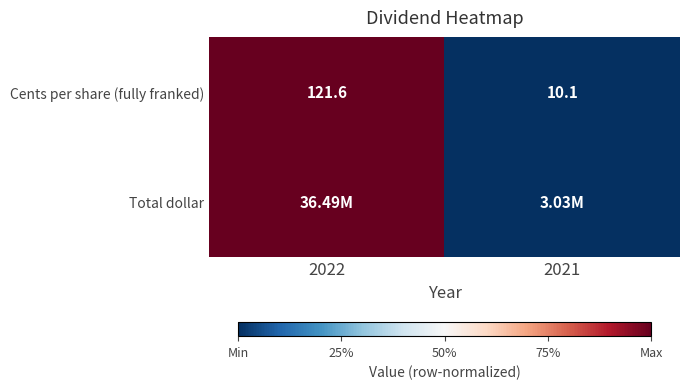

List the labels in order of Cents per share (fully franked) value, largest first.

2022, 2021